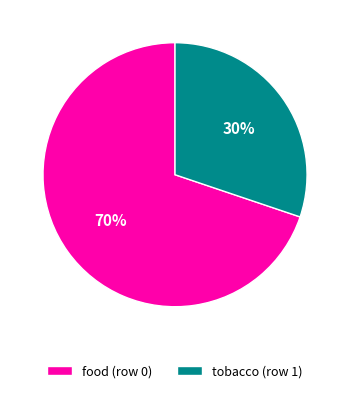

Rank the categories by value from lowest to highest.

tobacco (row 1), food (row 0)